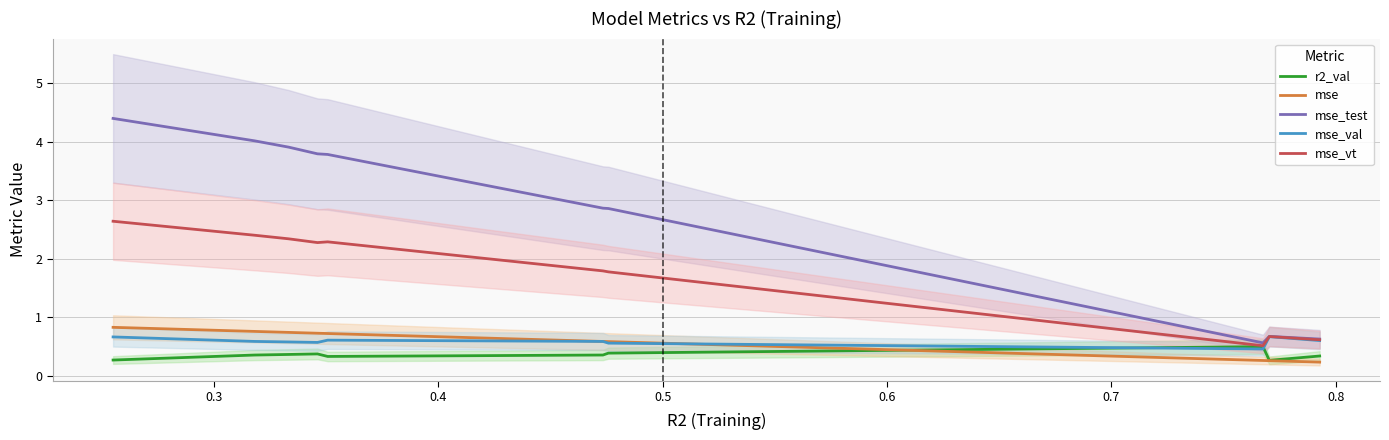

What is the value of the mse_val point at the 6th from the left?

0.6